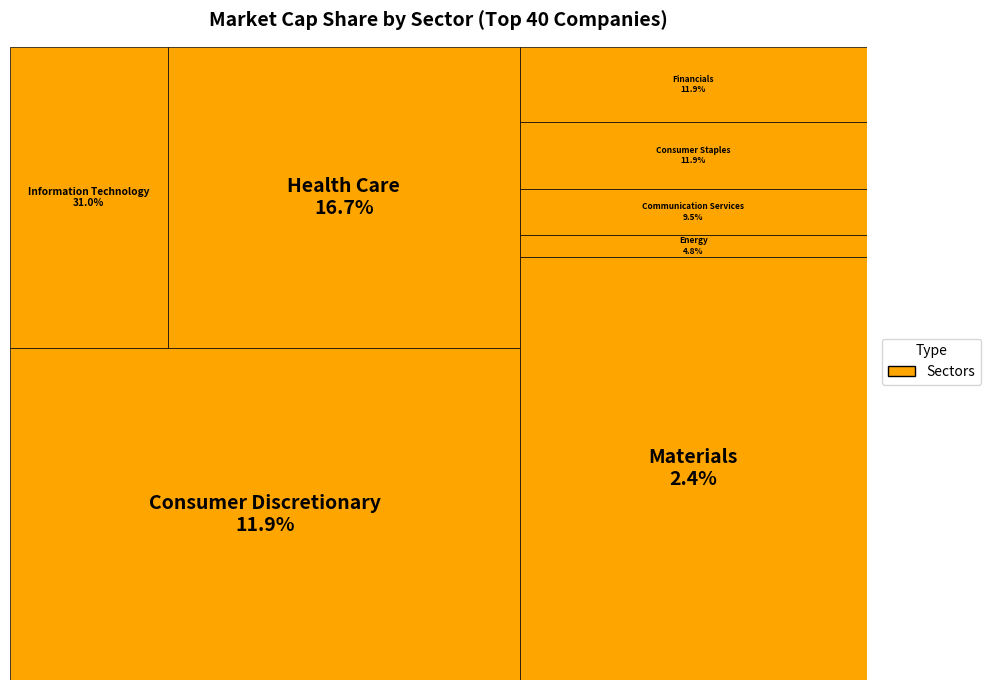

The Information Technology slice represents 19% of the pie. True or false?

False